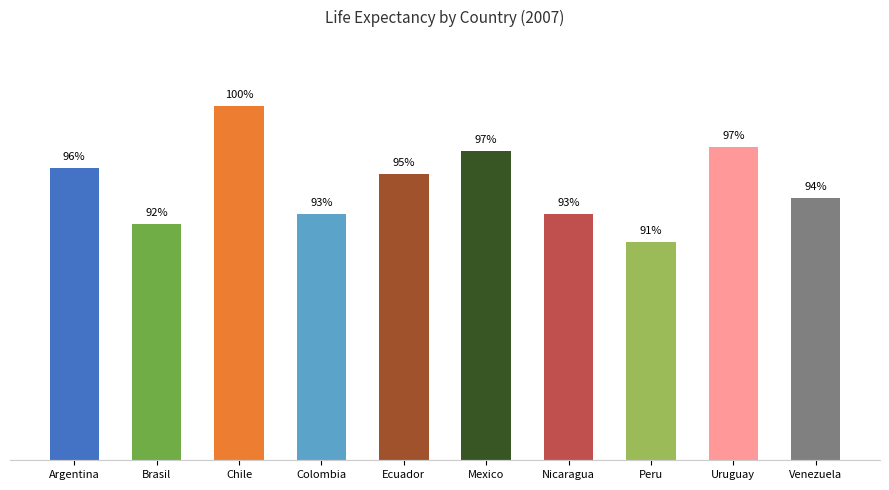

List the labels in order of value, smallest first.

Peru, Brasil, Colombia, Nicaragua, Venezuela, Ecuador, Argentina, Mexico, Uruguay, Chile